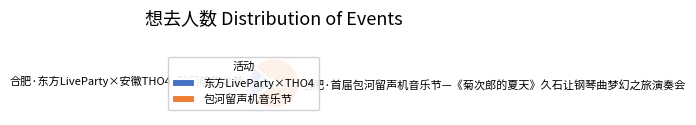

Approximately how many times larger is the value at 合肥·首届包河留声机音乐节—《菊次郎的夏天》久石让钢琴曲梦幻之旅演奏会 compared to 合肥·东方LiveParty×安徽THO4·隙间皖韵之梦?

3.9